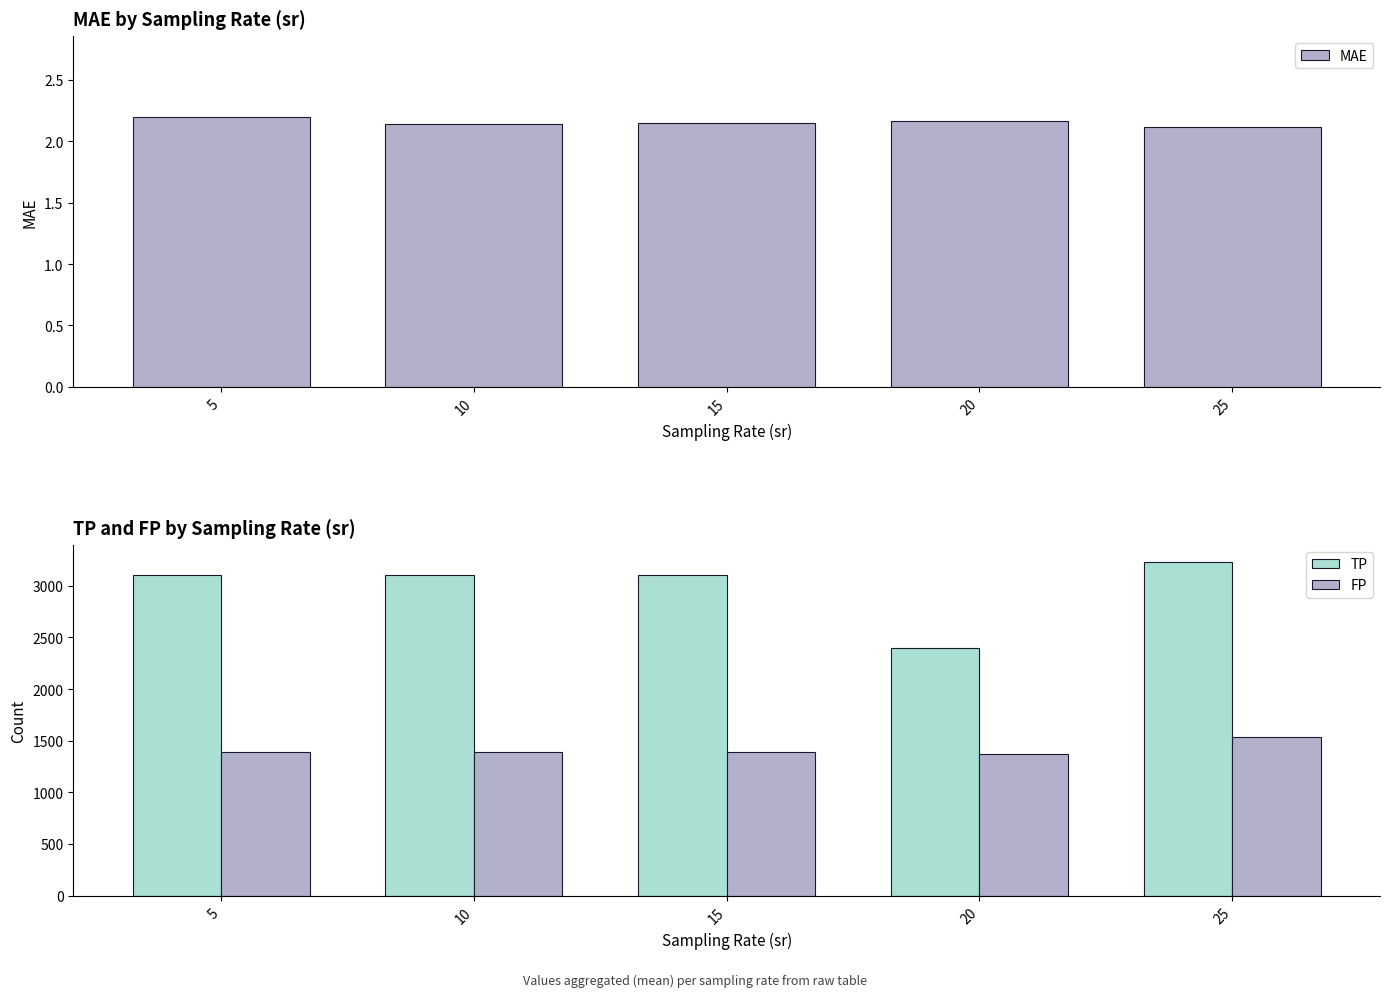

What is the total value across all series at 25?

4768.7